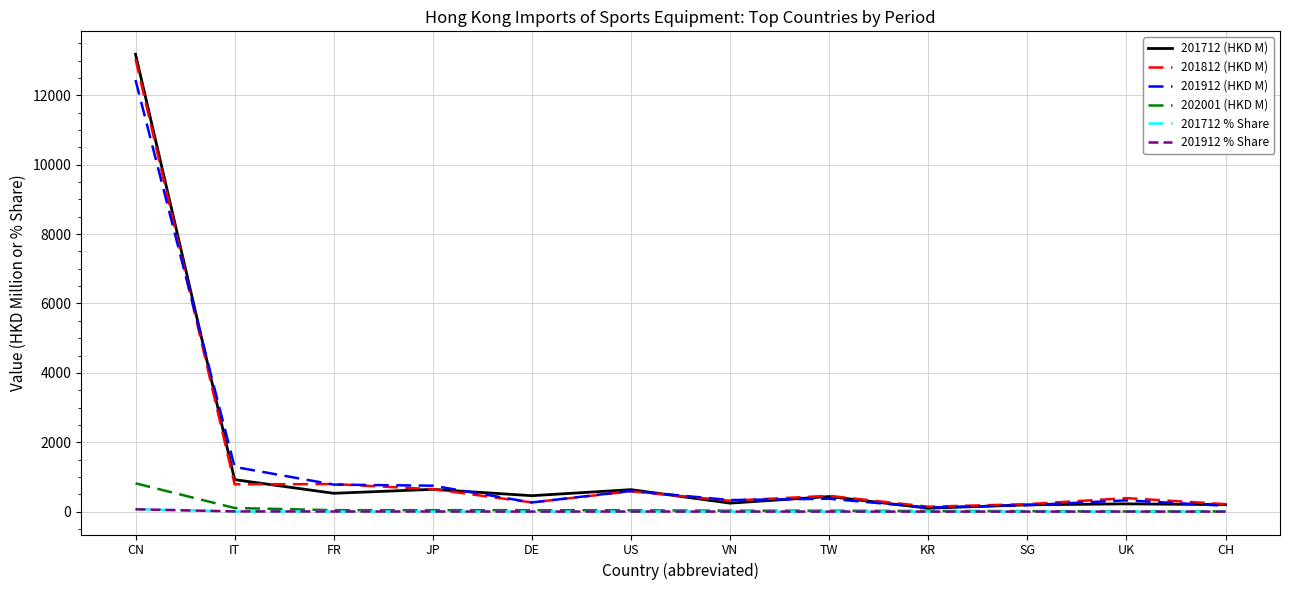

Is the value of 201912 (HKD M) at US greater than the value of 201712 % Share at IT?

Yes